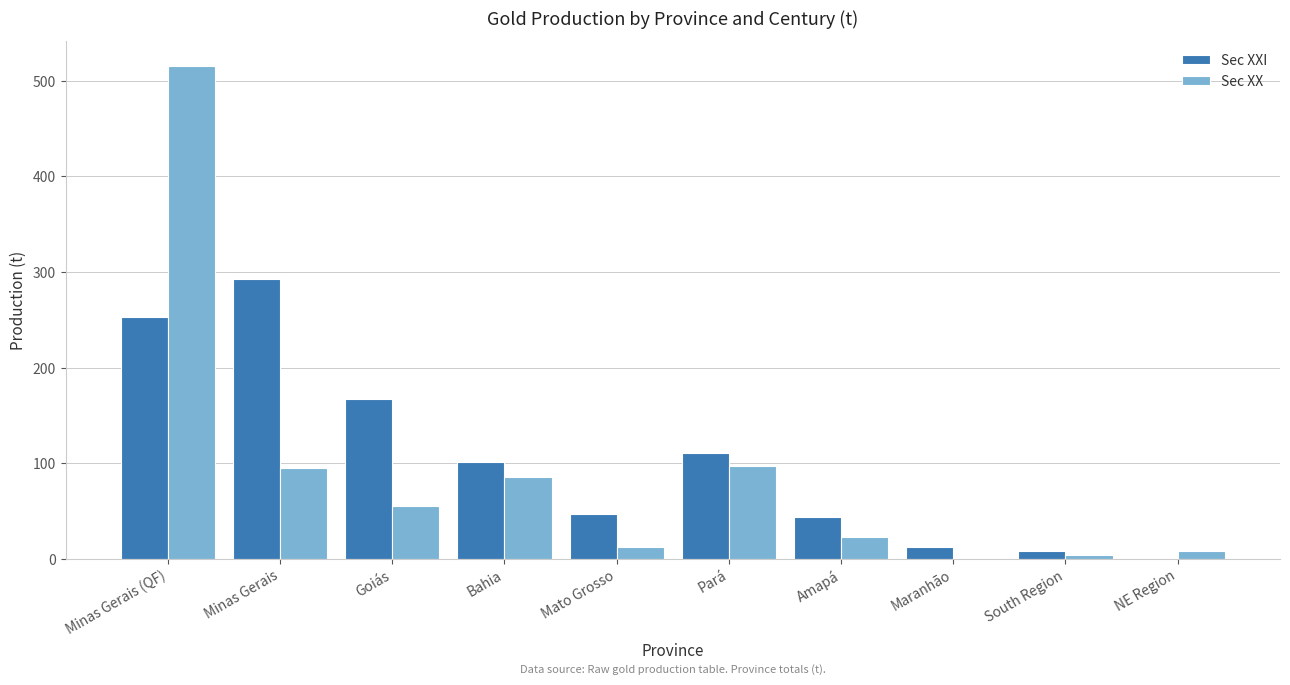

Between Minas Gerais and Bahia, which series saw the biggest shift?

Sec XXI